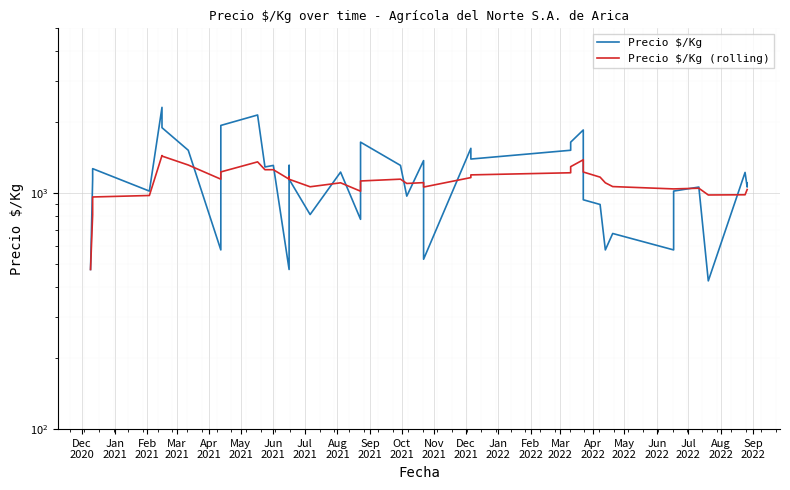

Reading right to left, list all the values displayed in this chart.

Precio $/Kg: 1104	1062	1225	425	1062	1021	575	675	575	896	938	1375	1854	1646	1521	1396	1550	525	1375	972	1312	1646	775	1229	812	1146	1312	475	1312	1292	2146	1938	575	1521	1896	2312	1021	1271	1146	475
Precio $/Kg (rolling): 1037	1037	985	983	1050	1043	1043	1067	1107	1170	1230	1341	1386	1296	1221	1196	1165	1062	1109	1100	1147	1127	1020	1107	1065	1146	1175	1147	1258	1258	1358	1231	1147	1317	1437	1445	978	964	811	475